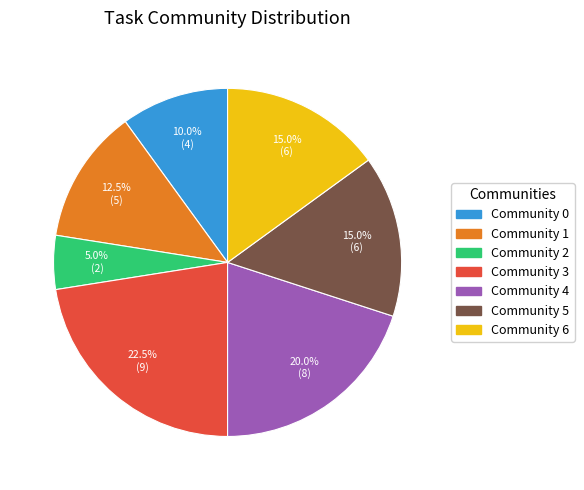

Does any single category account for the majority?

No